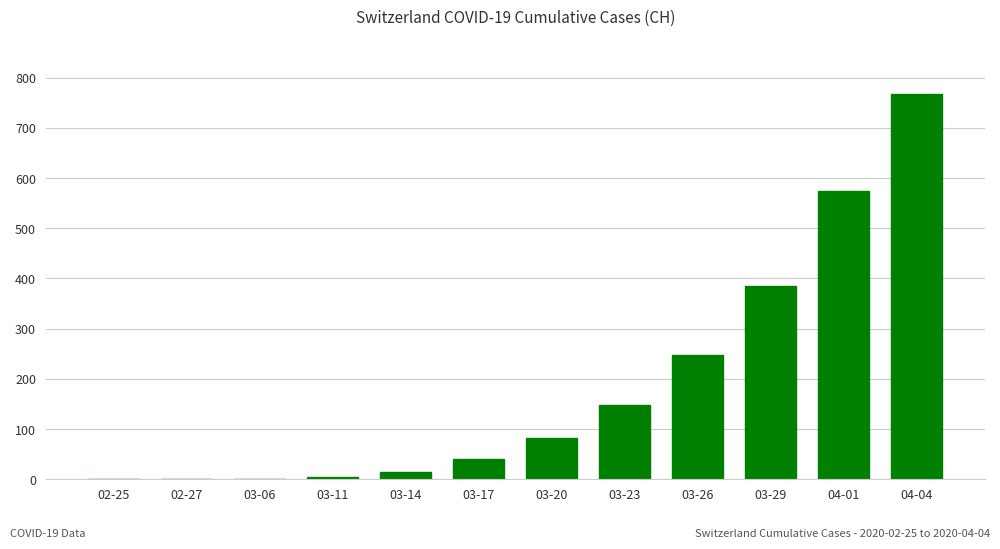

At which category does the chart reach its peak across all series?

04-04